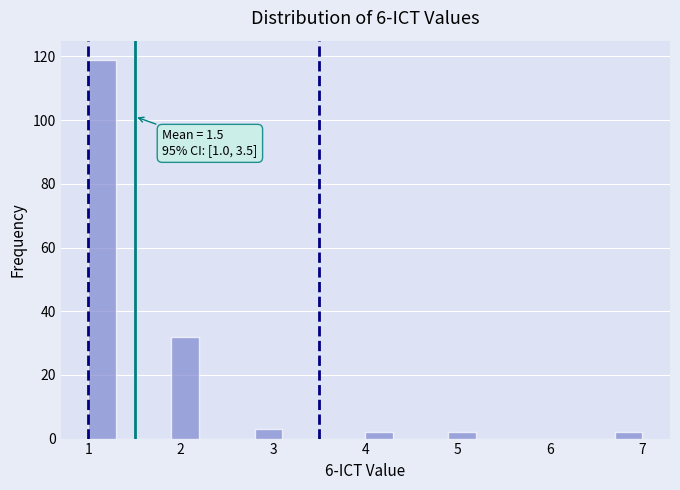

Read against the x-axis, roughly where is the centre of the tallest bar?

1.2